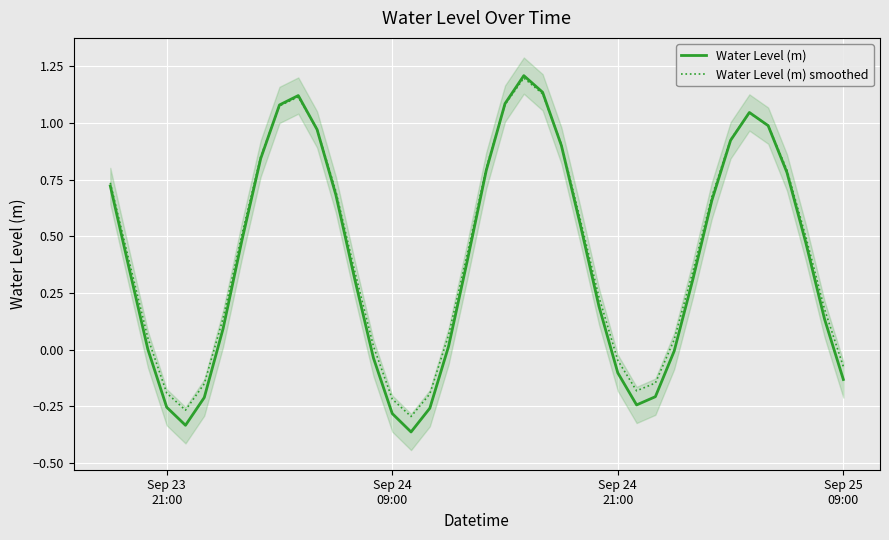

What is the highest value of the Water Level (m) series?

1.2